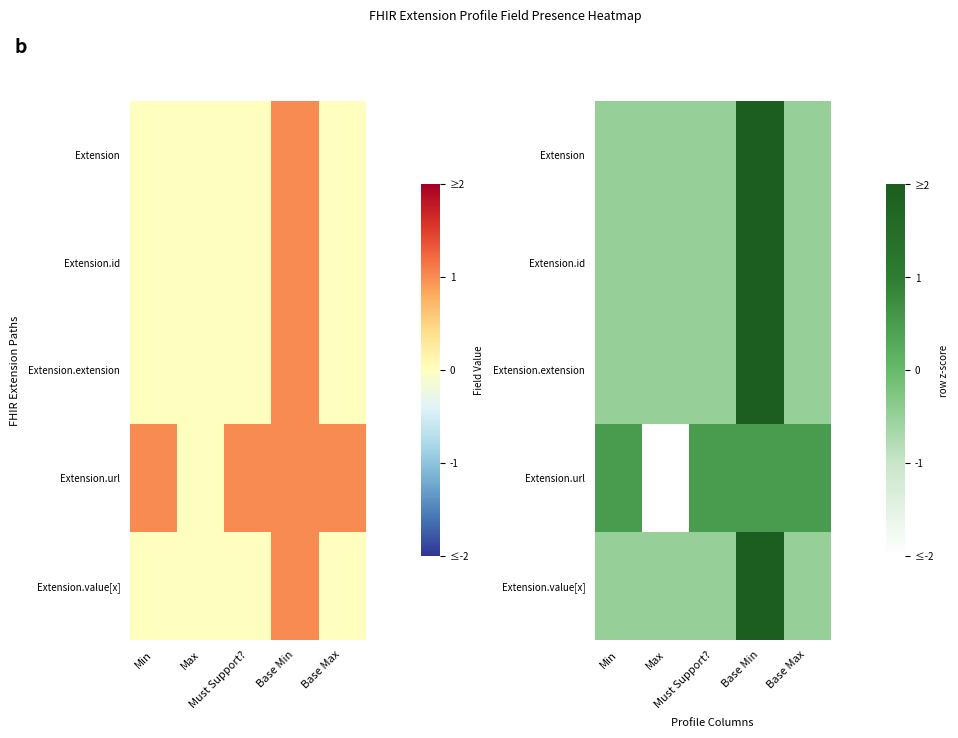

At Base Max, list the series in order from largest to smallest.

Extension.url, Extension, Extension.id, Extension.extension, Extension.value[x]